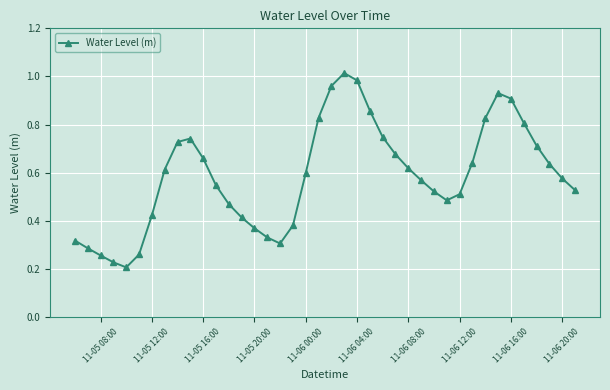

How many points are lower than both their immediate neighbors (excluding endpoints)?

3